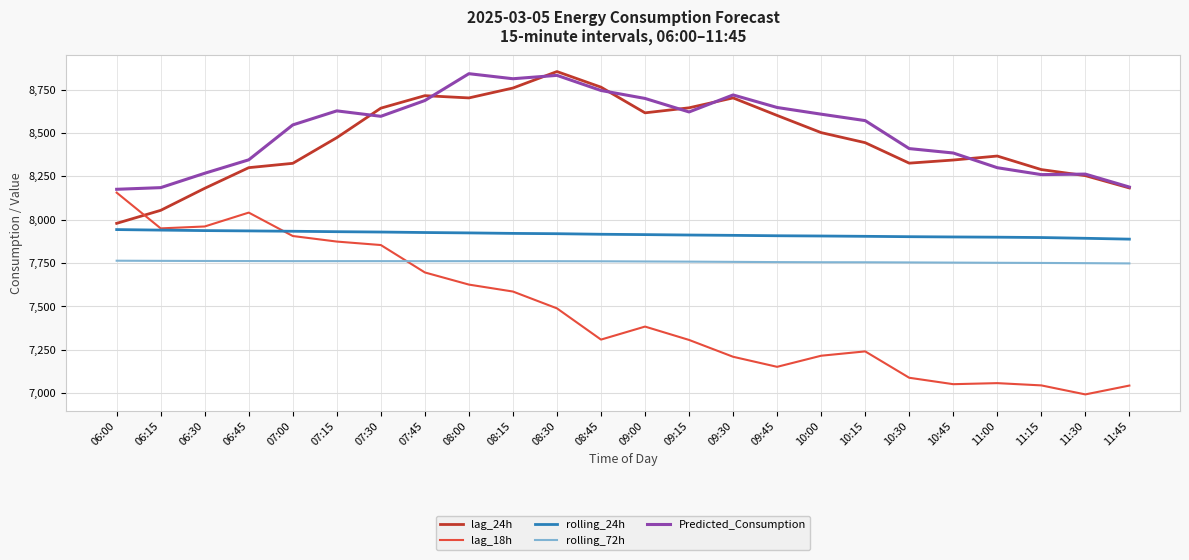

True or false: lag_18h has more than 1 points higher than both neighbors.

True